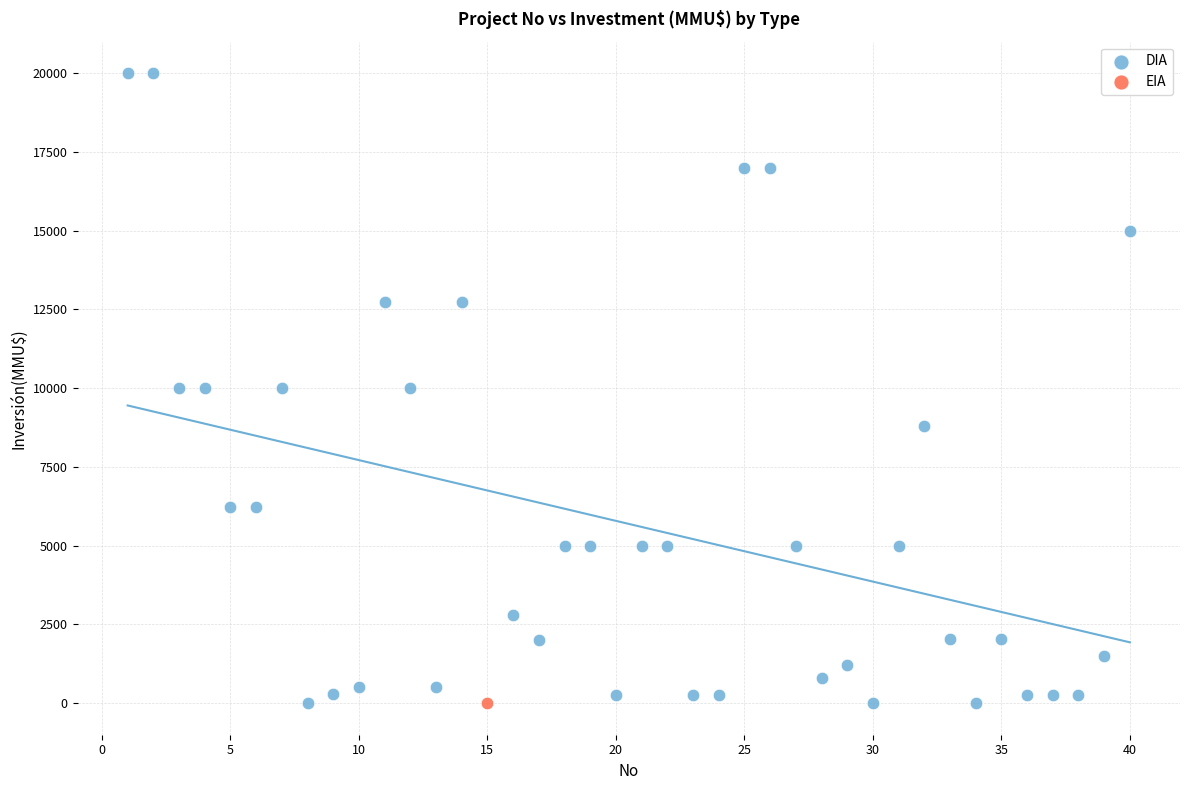

What are all the series names shown in the legend?

DIA, EIA